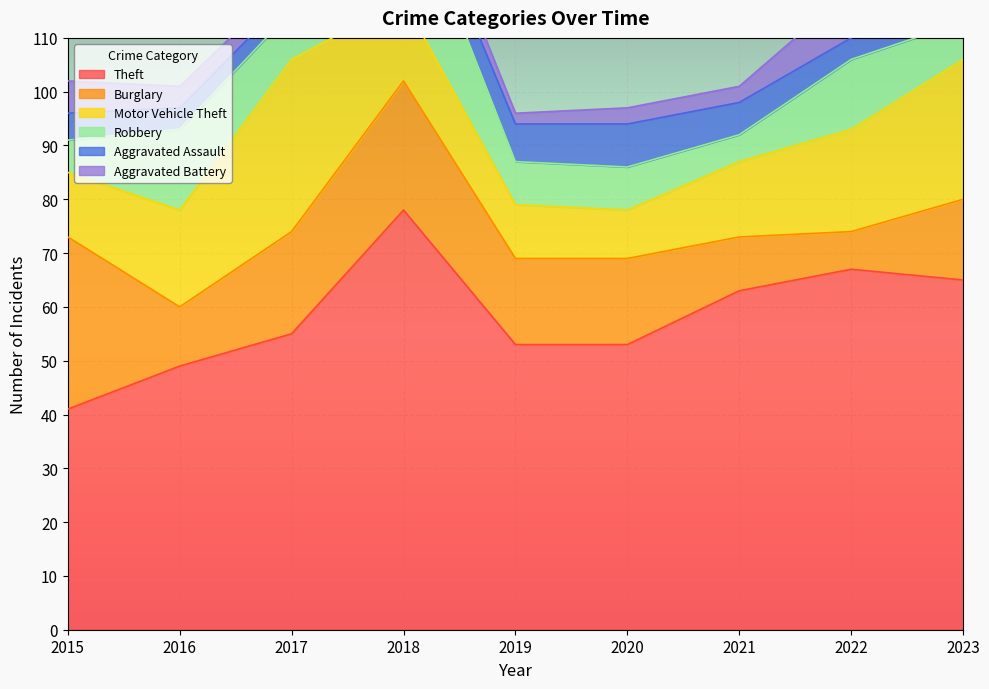

Between 2016 and 2022, which is larger?

2022